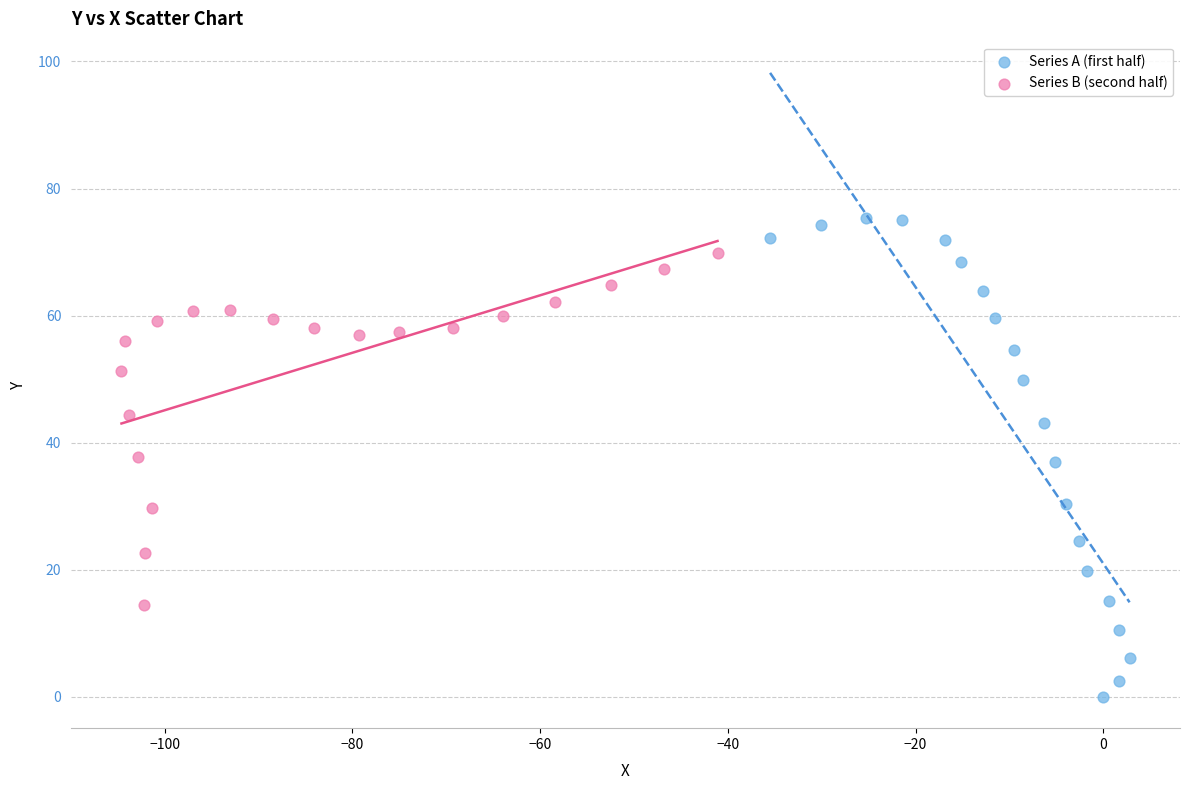

Which series has the largest Y range (max minus min)?

Series A (first half)